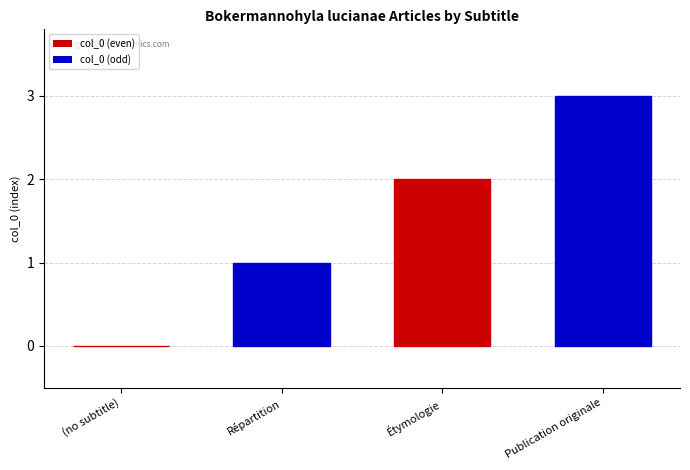

Read the value at Publication originale.

3